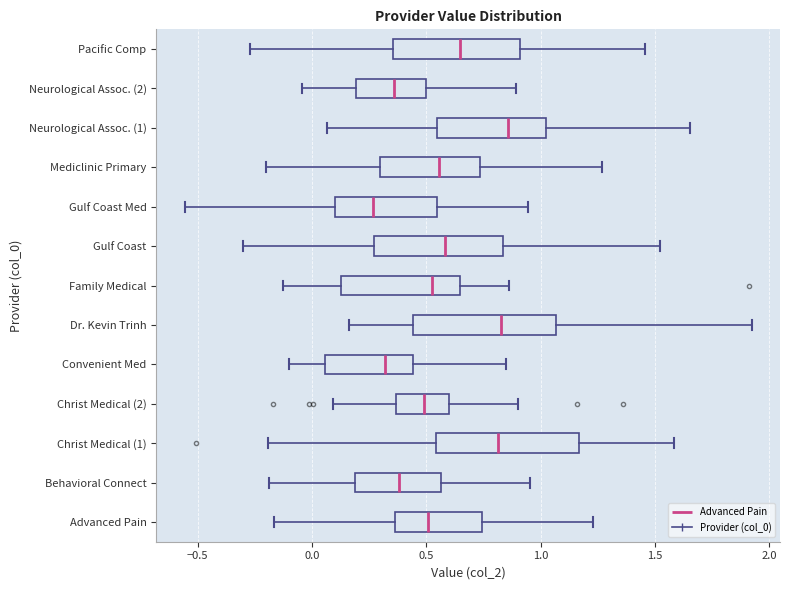

Reading bottom to top, transcribe this box plot: for each box, give where its median line is, the range the box spans, and where its two whiskers end, as read against the x-axis. The values are not printed on the chart, so give them approximately, as read against the axis.

Advanced Pain: median 0.50, box 0.35 to 0.75, whiskers -0.15 to 1.25
Behavioral Connect: median 0.40, box 0.20 to 0.55, whiskers -0.20 to 0.95
Christ Medical (1): median 0.80, box 0.55 to 1.15, whiskers -0.20 to 1.60
Christ Medical (2): median 0.50, box 0.35 to 0.60, whiskers 0.10 to 0.90
Convenient Med: median 0.30, box 0.05 to 0.45, whiskers -0.10 to 0.85
Dr. Kevin Trinh: median 0.85, box 0.45 to 1.05, whiskers 0.15 to 1.90
Family Medical: median 0.50, box 0.15 to 0.65, whiskers -0.15 to 0.85
Gulf Coast: median 0.60, box 0.25 to 0.85, whiskers -0.30 to 1.50
Gulf Coast Med: median 0.25, box 0.10 to 0.55, whiskers -0.55 to 0.95
Mediclinic Primary: median 0.55, box 0.30 to 0.75, whiskers -0.20 to 1.25
Neurological Assoc. (1): median 0.85, box 0.55 to 1.00, whiskers 0.05 to 1.65
Neurological Assoc. (2): median 0.35, box 0.20 to 0.50, whiskers -0.05 to 0.90
Pacific Comp: median 0.65, box 0.35 to 0.90, whiskers -0.25 to 1.45